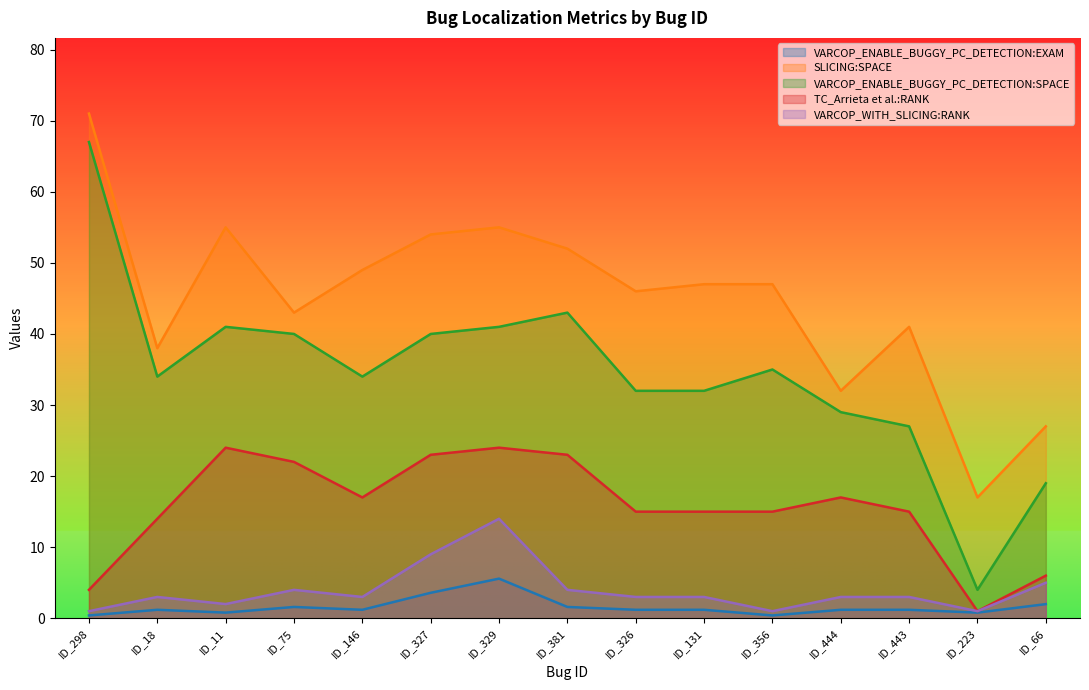

What is the lowest value of the SLICING:SPACE series?

17.0